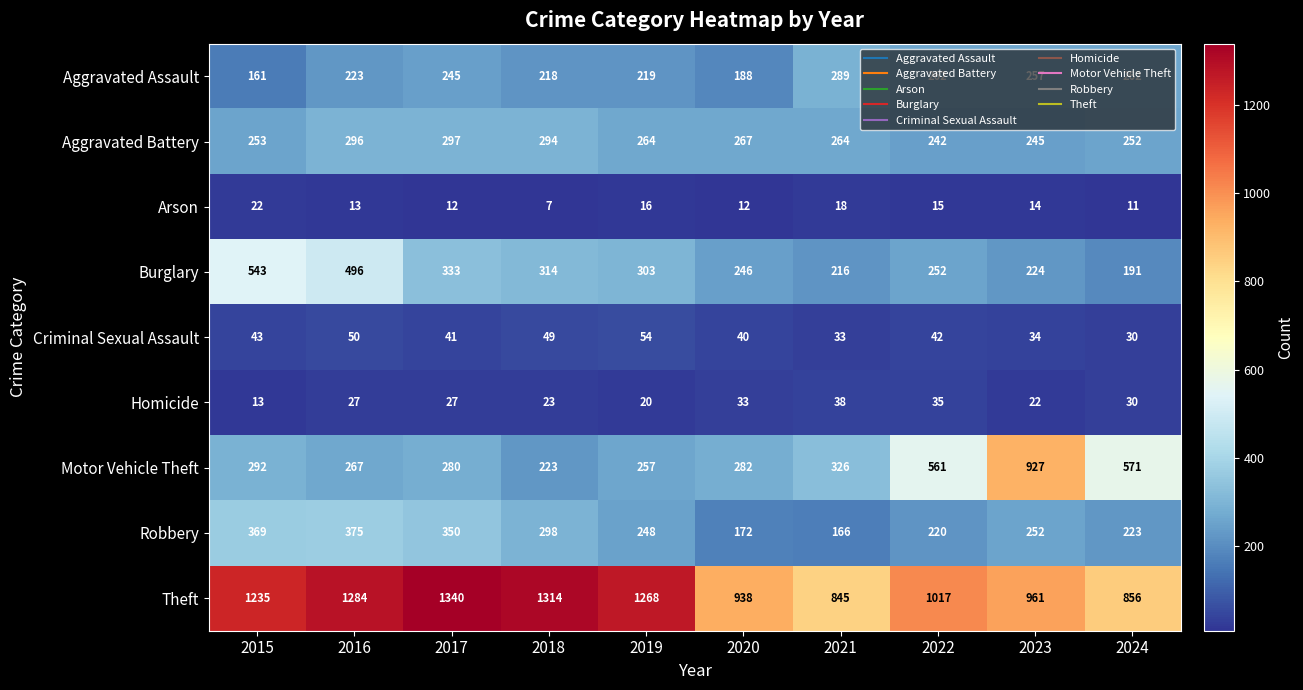

The value of Arson at 2015 is 33. True or false?

False